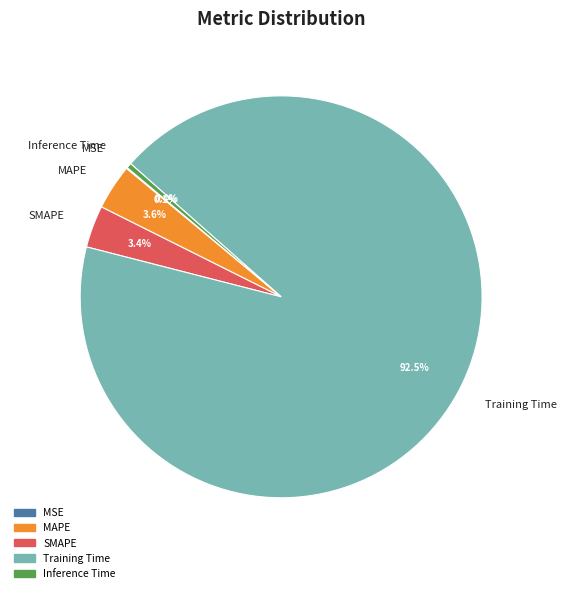

Which category has the biggest portion of the pie?

Training Time